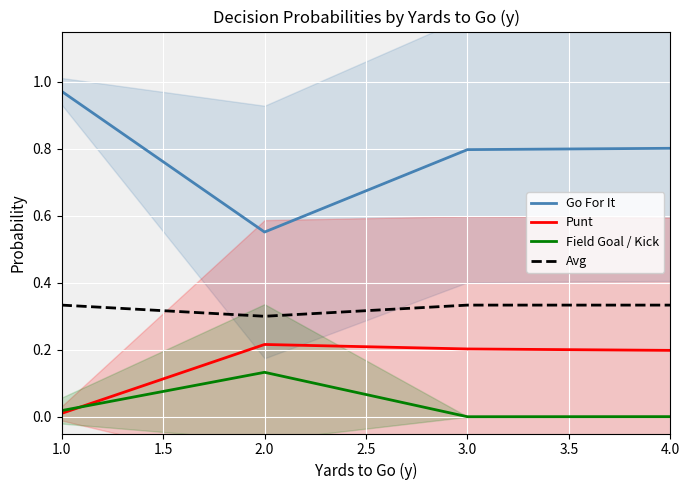

At how many categories does at least one series exceed 0?

4